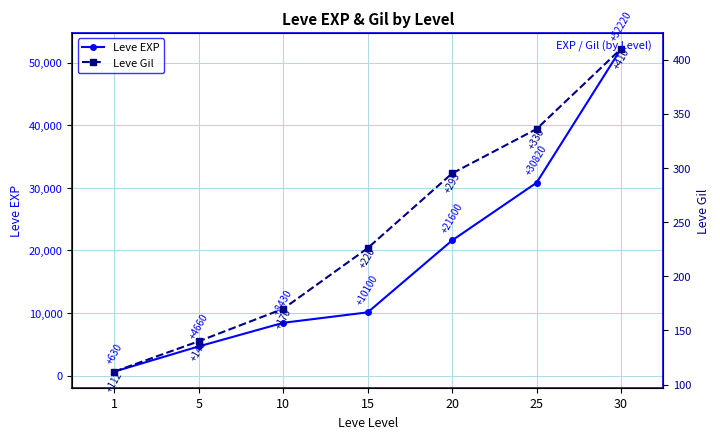

Is it true that Leve Gil equals 140 at 5?

True